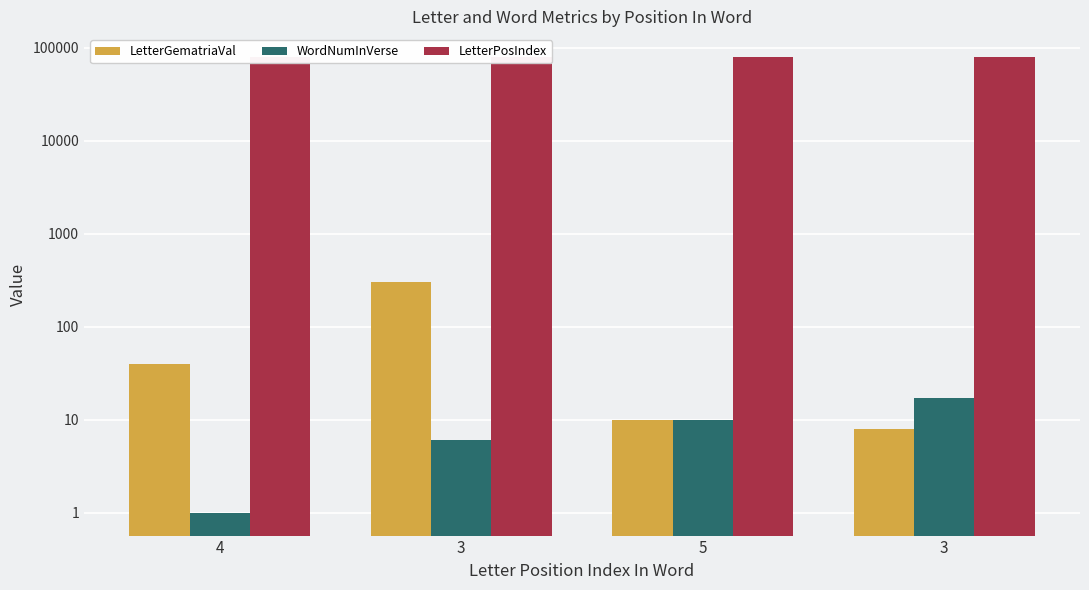

Reading left to right, what are all the values shown in this chart?

LetterGematriaVal: 4=40	3=300	5=10	3=8
WordNumInVerse: 4=1	3=6	5=10	3=17
LetterPosIndex: 4=79704	3=79671	5=79638	3=79605